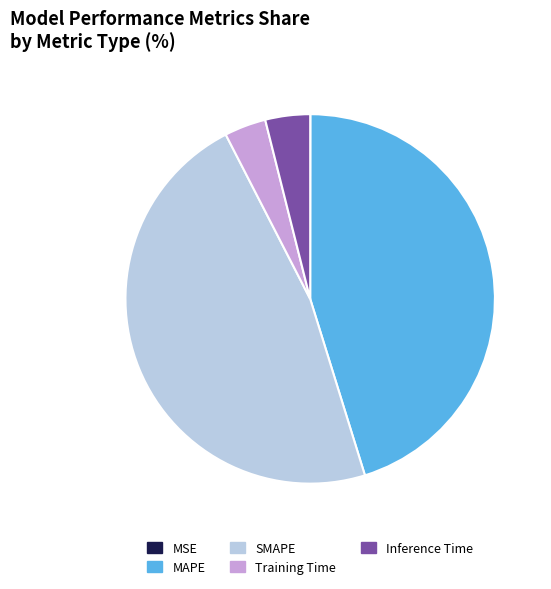

Is there a majority slice in this chart?

No